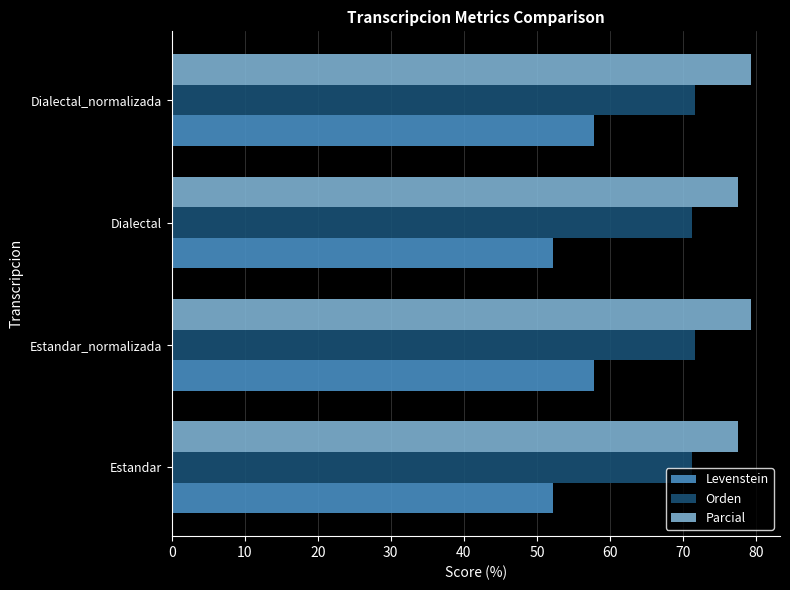

At how many categories does at least one series exceed 74?

4